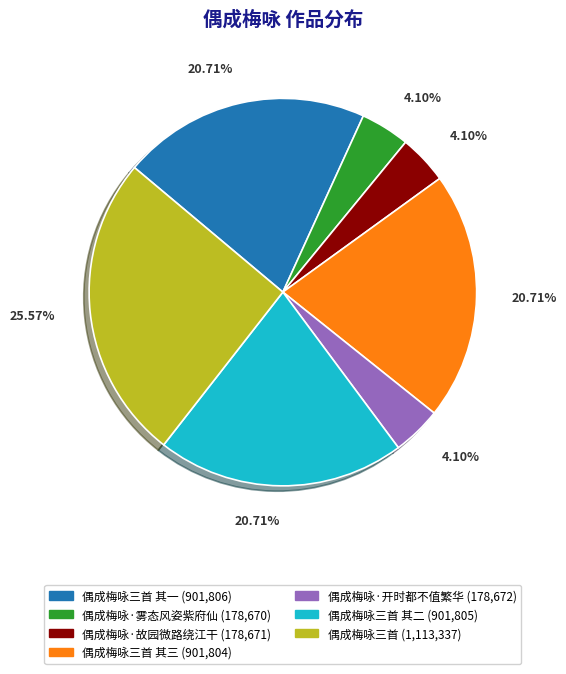

How many segments does this pie chart have?

7